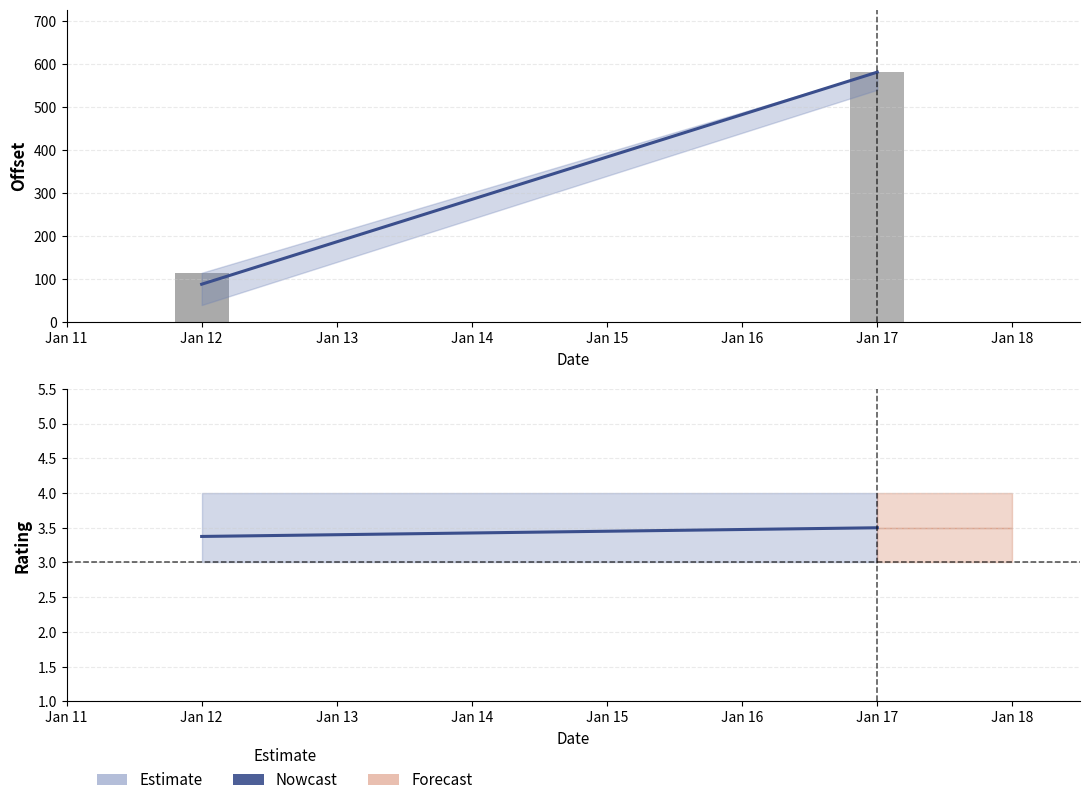

The value at Jan 11 is 1.5. True or false?

False